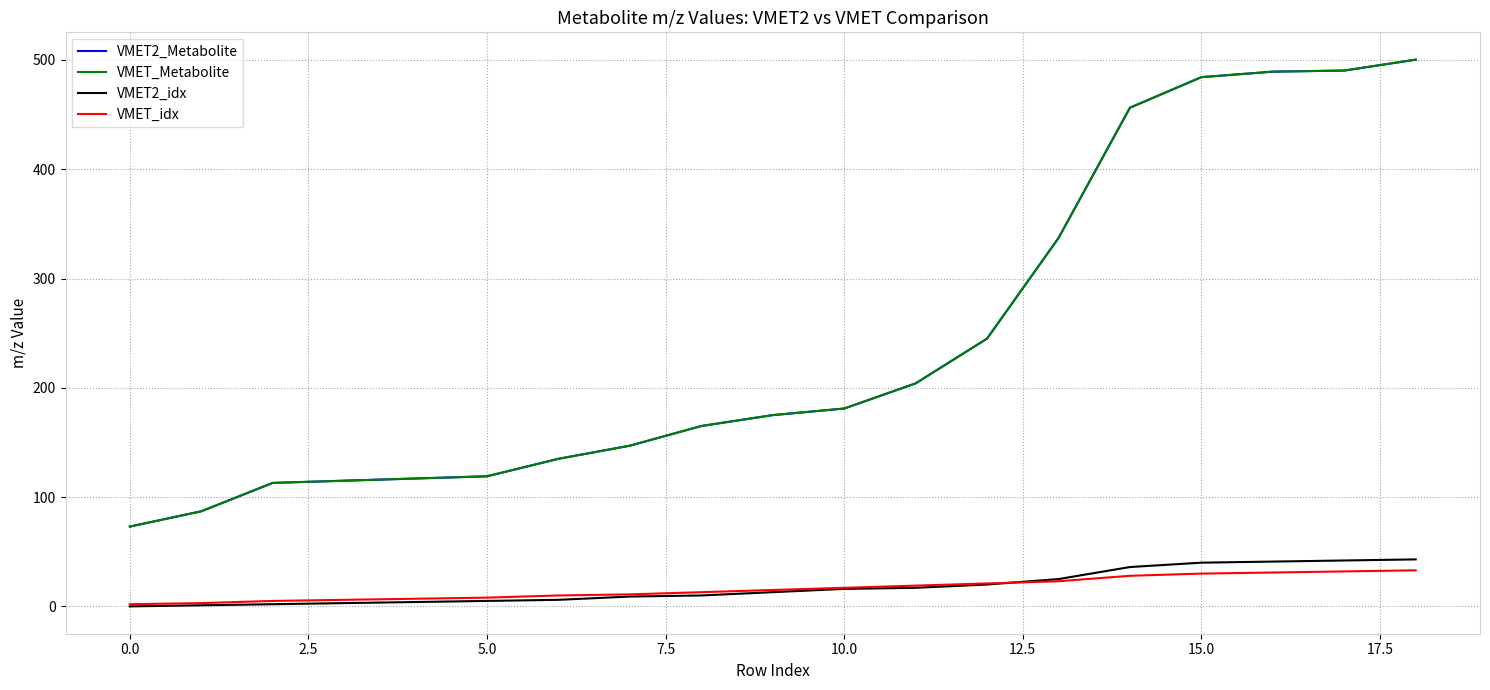

True or false: VMET2_Metabolite and VMET_idx intersect in this chart.

False